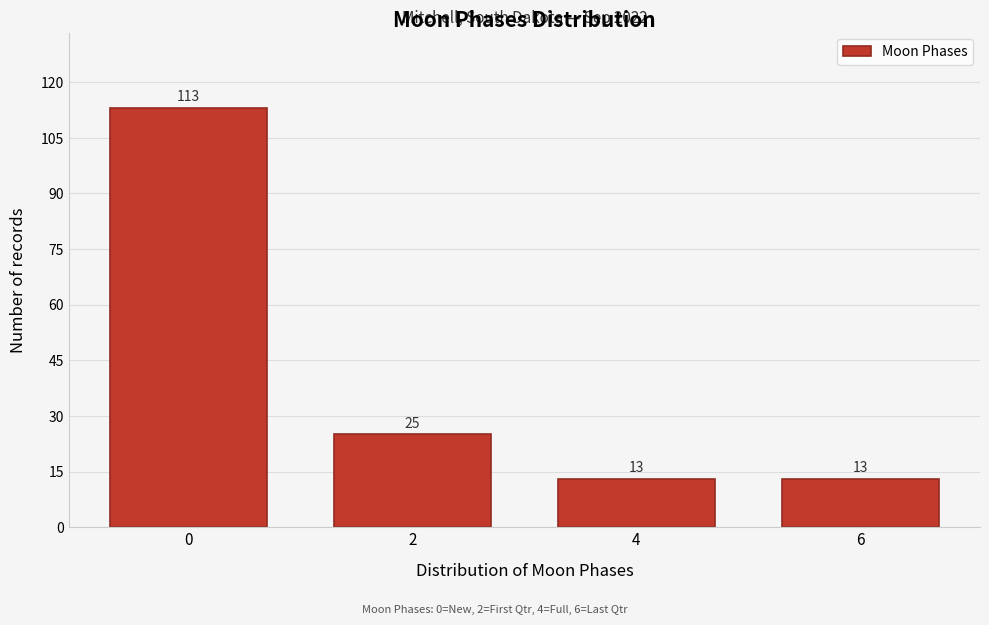

Reading left to right, transcribe all the data shown in this chart.

113	25	13	13